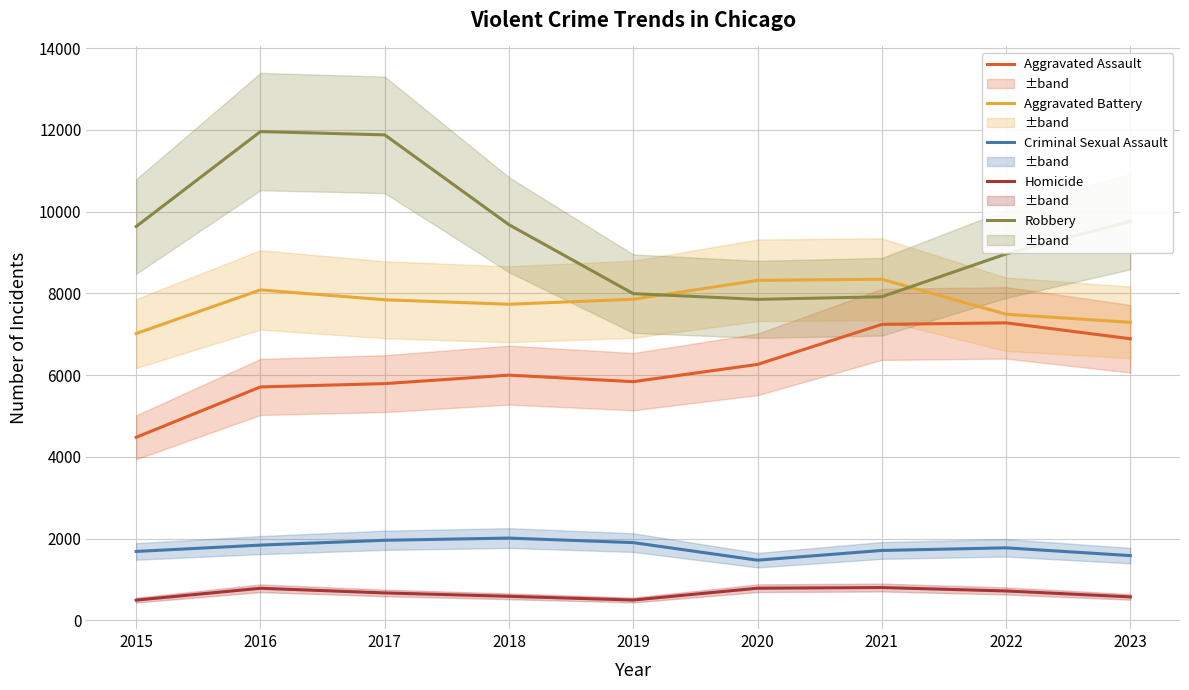

How many lines are shown in the chart?

5